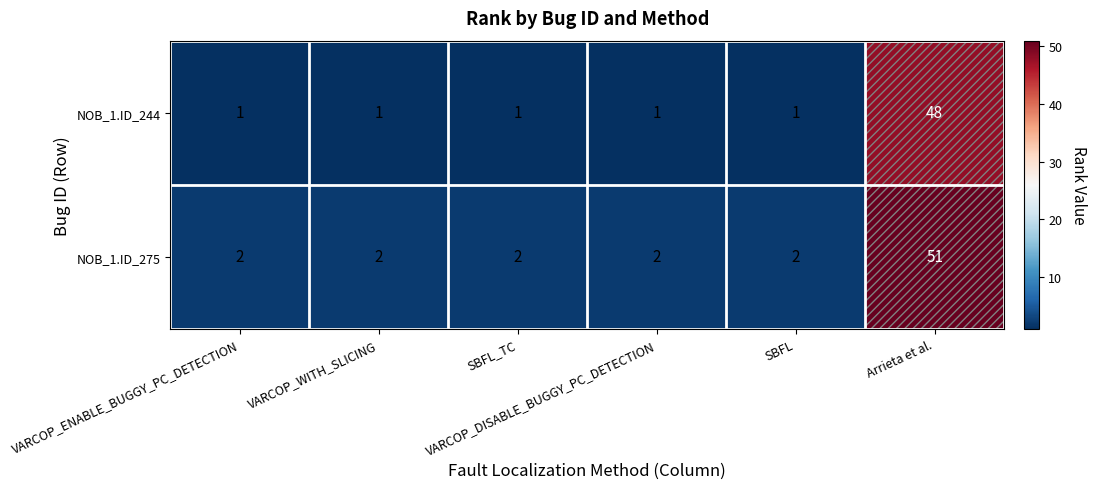

Which series has the largest total across all categories?

NOB_1.ID_275